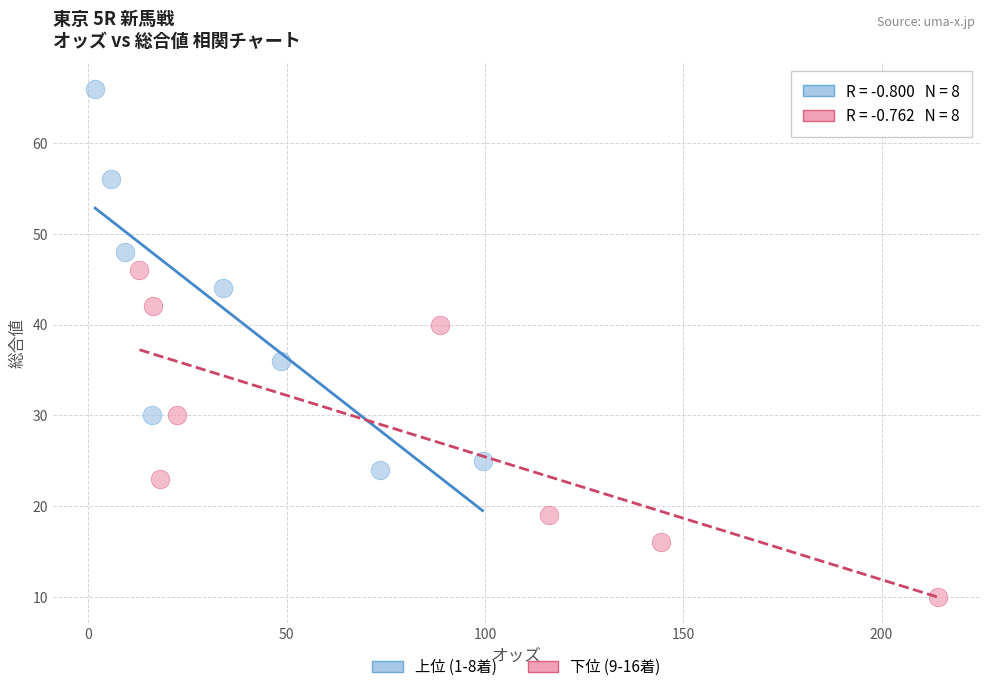

What are all the series names shown in the legend?

上位 (1-8着), 下位 (9-16着)